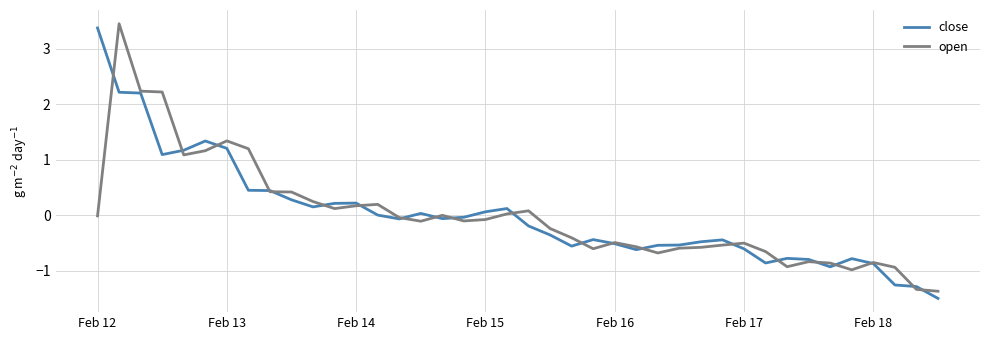

What are all the series names shown in the legend?

close, open